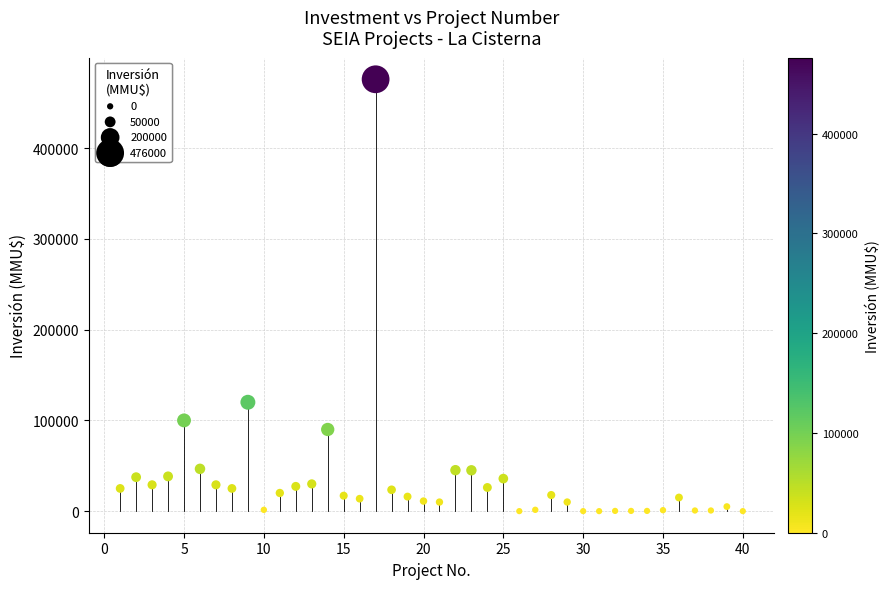

What is the range of Y values (max minus min)?

476000